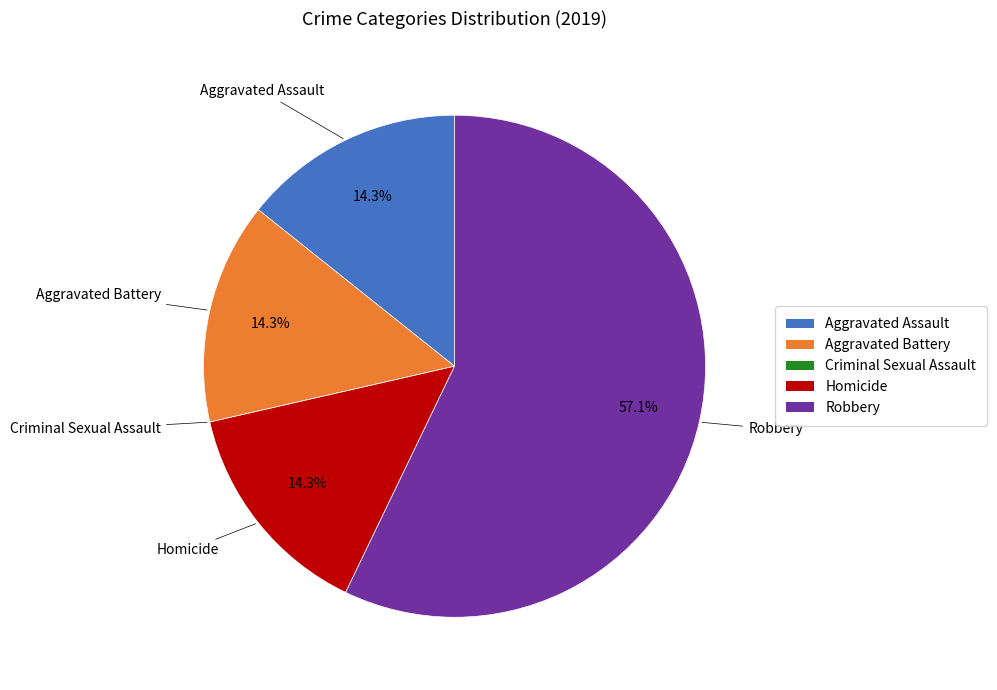

To the nearest percent, what is the combined percentage of Homicide and Robbery?

71%